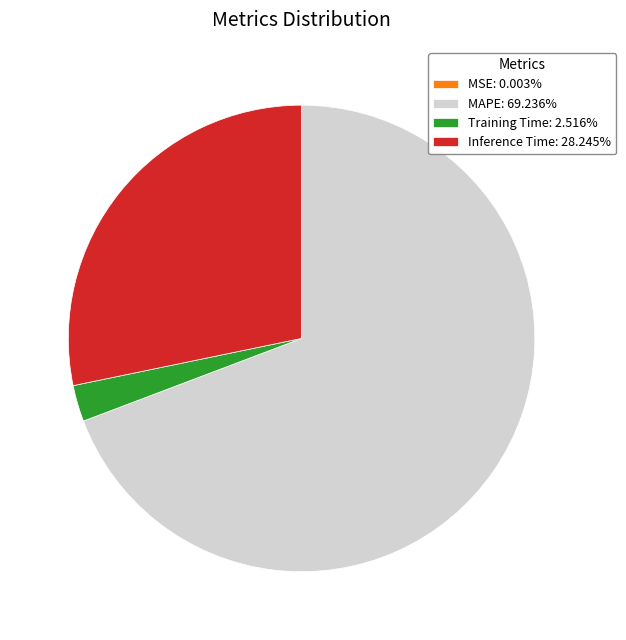

Is there a majority slice in this chart?

Yes